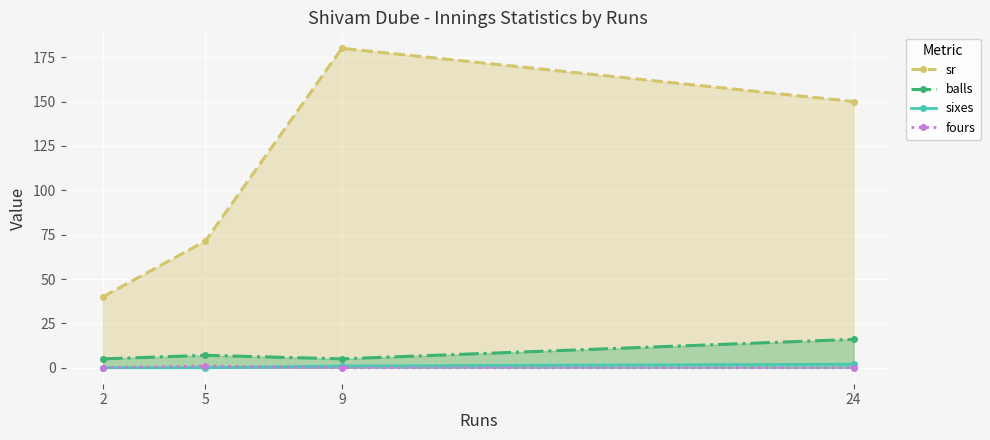

What is the difference between the second highest and second lowest values in the sr series?

78.6